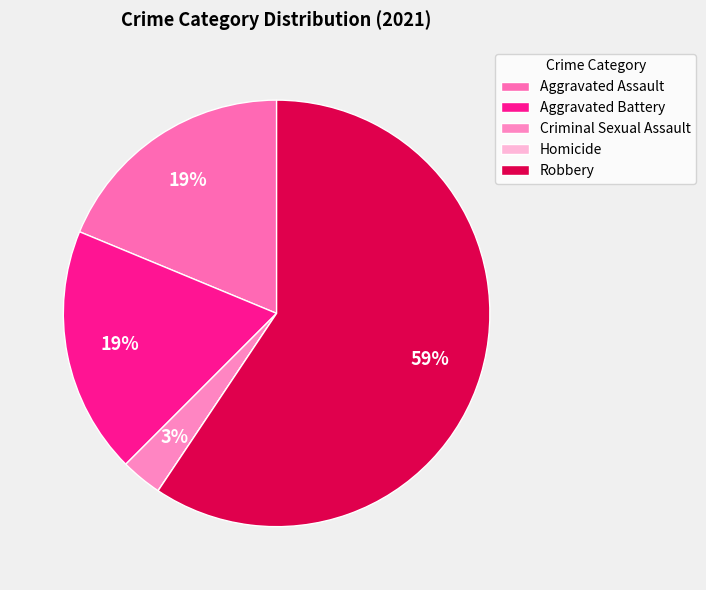

Is the sum of Robbery and Homicide greater than half?

Yes